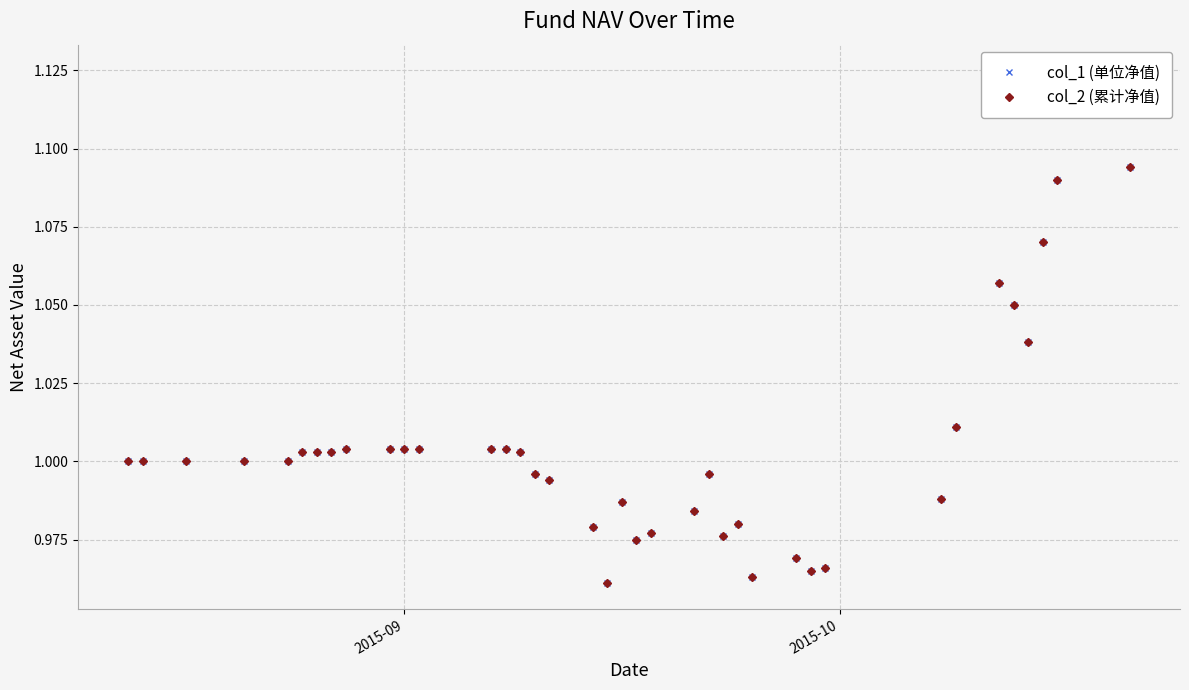

True or false: col_1 (单位净值) has a value of 1.4 at 15.

False